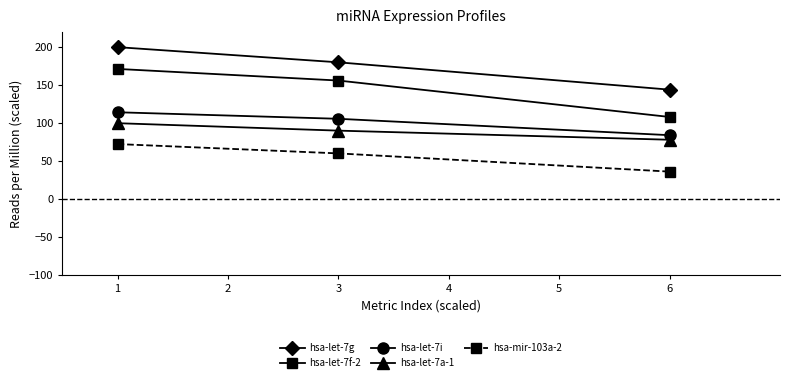

The value of hsa-let-7g at 6 is 215.3. True or false?

False